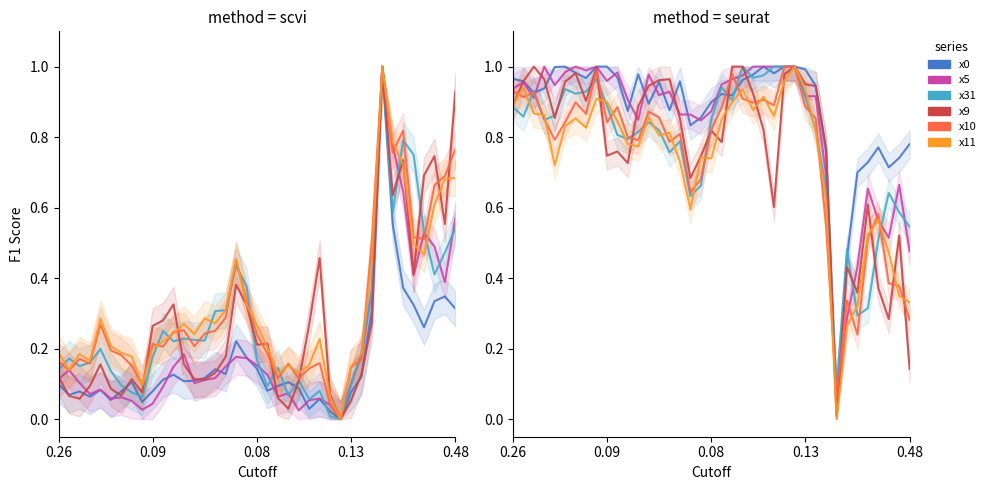

Reading right to left, extract all data points from this chart.

x0: 0.8	0.7	0.7	0.8	0.7	0.7	0.5	0.0	0.8	0.9	1.0	1.0	1.0	1.0	1.0	1.0	1.0	0.9	0.9	0.9	0.9	0.8	1.0	0.9	1.0	0.9	1.0	0.9	1.0	1.0	1.0	1.0	1.0	1.0	1.0	0.9	0.9	1.0	1.0
x5: 0.5	0.7	0.5	0.6	0.7	0.4	0.3	0.0	0.7	0.9	0.9	1.0	1.0	1.0	1.0	1.0	1.0	1.0	0.9	0.9	0.8	0.9	0.9	0.9	0.9	1.0	0.8	0.9	1.0	1.0	1.0	1.0	1.0	1.0	0.9	1.0	0.9	1.0	0.9
x31: 0.5	0.6	0.6	0.5	0.3	0.3	0.5	0.1	0.7	0.8	0.9	1.0	1.0	1.0	1.0	1.0	1.0	0.9	0.9	0.9	0.7	0.6	0.8	0.8	0.8	0.8	0.8	0.8	0.8	0.9	1.0	0.9	0.9	0.9	0.9	0.8	0.9	0.9	0.9
x9: 0.1	0.5	0.3	0.4	0.6	0.4	0.4	0.0	0.8	0.9	0.9	1.0	1.0	0.6	0.8	0.9	1.0	1.0	0.8	0.8	0.7	0.7	0.9	1.0	1.0	0.9	0.9	0.7	0.8	0.7	1.0	0.9	1.0	1.0	0.9	1.0	1.0	1.0	0.9
x10: 0.3	0.4	0.4	0.6	0.5	0.2	0.3	0.1	0.5	0.9	0.9	1.0	1.0	0.9	0.9	0.9	0.9	1.0	0.9	0.8	0.7	0.6	0.8	0.8	0.9	0.9	0.8	0.8	0.9	0.8	1.0	0.9	0.9	0.8	0.8	0.9	0.9	0.9	0.9
x11: 0.3	0.3	0.5	0.6	0.5	0.3	0.3	0.0	0.6	0.8	0.9	1.0	1.0	0.9	0.9	0.9	0.9	0.9	0.9	0.7	0.7	0.6	0.7	0.8	0.8	0.9	0.8	0.8	0.8	0.9	0.9	0.8	0.9	0.8	0.7	0.9	0.9	0.9	0.9